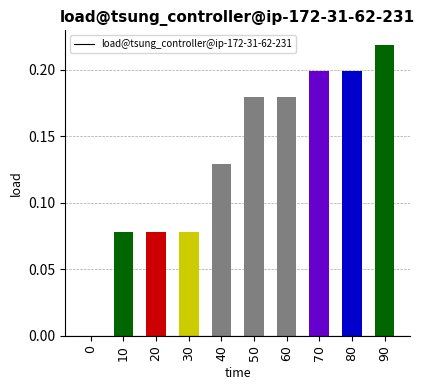

What is the change in value from 40 to 80?

+0.1